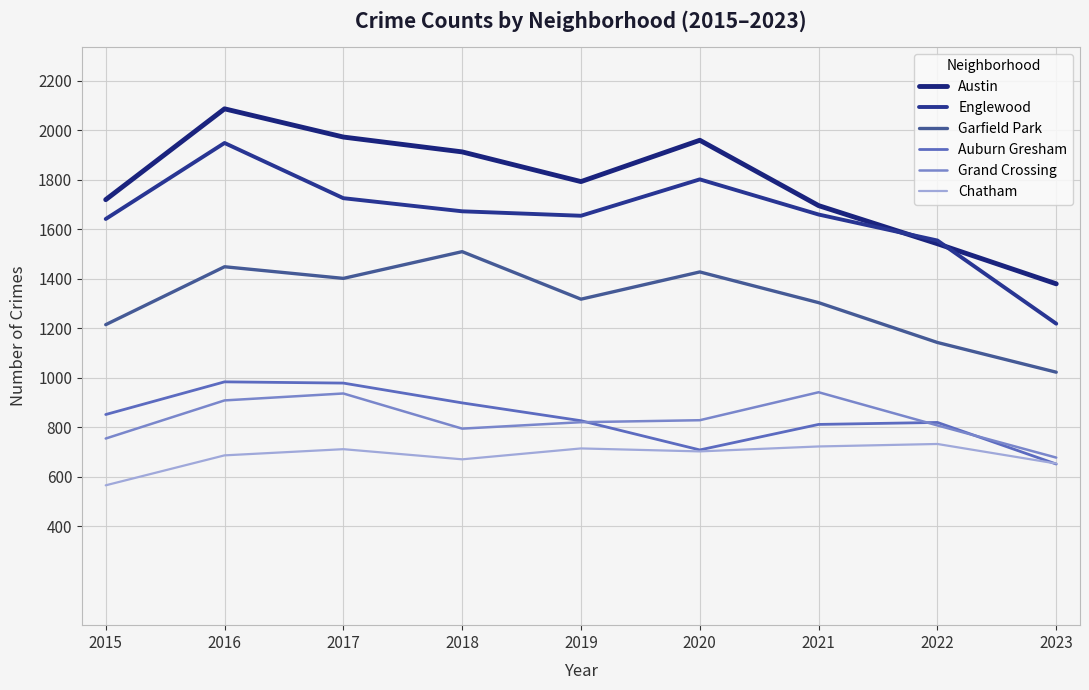

What is the difference between the second highest and second lowest values in the Auburn Gresham series?

270